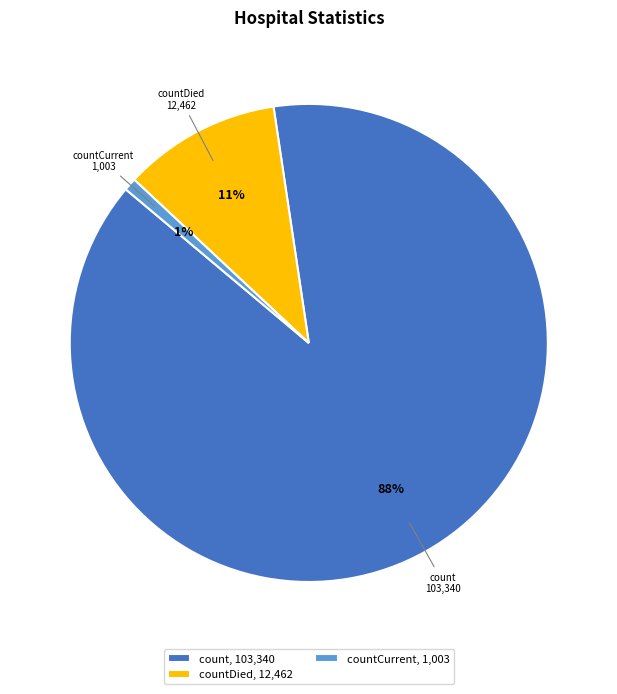

Combined, do countDied, 12,462 and count, 103,340 account for over 50%?

Yes